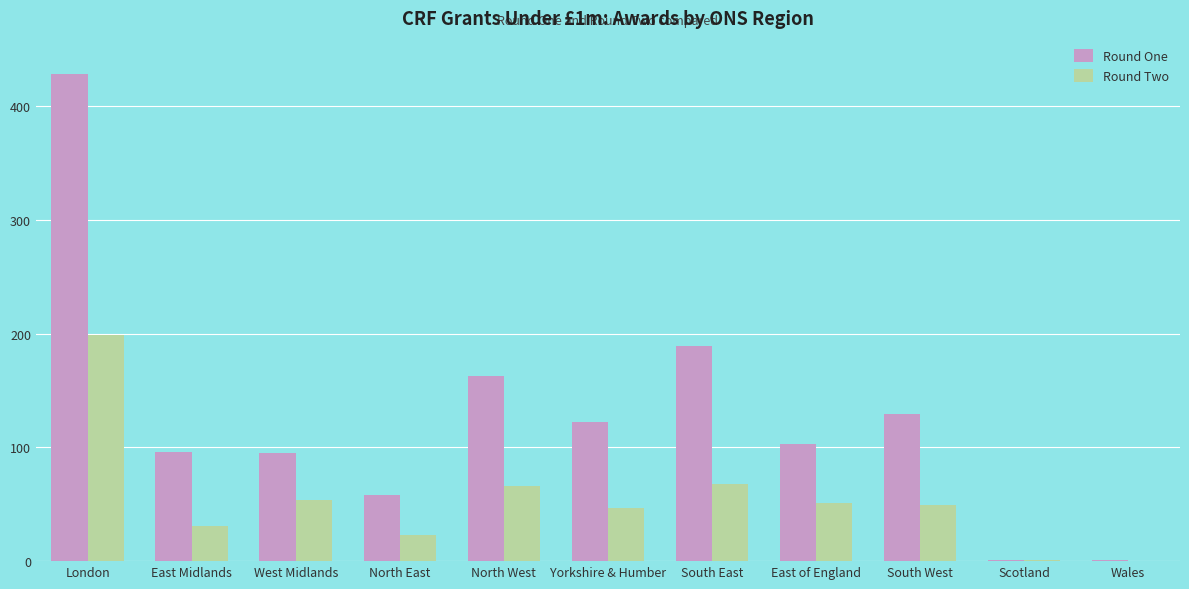

Which series has the largest total across all categories?

Round One